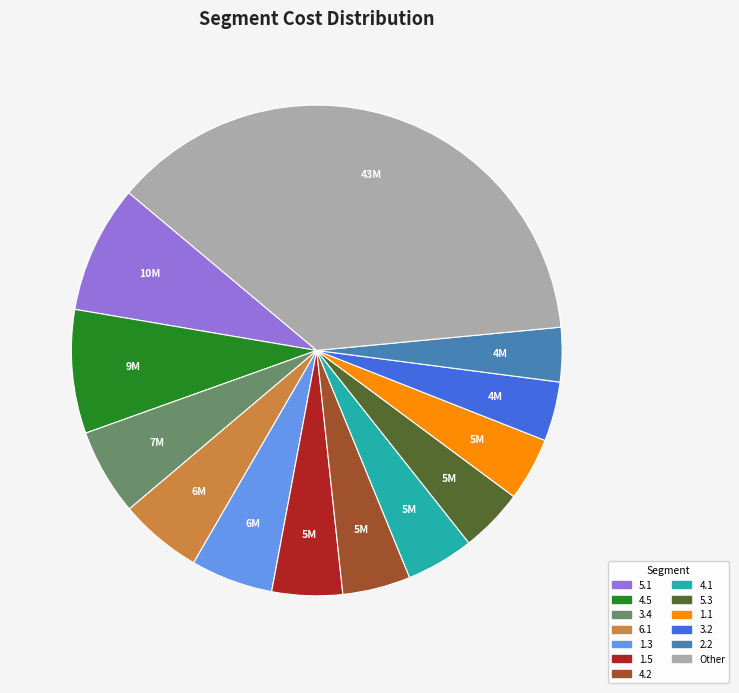

How many segments does this pie chart have?

13